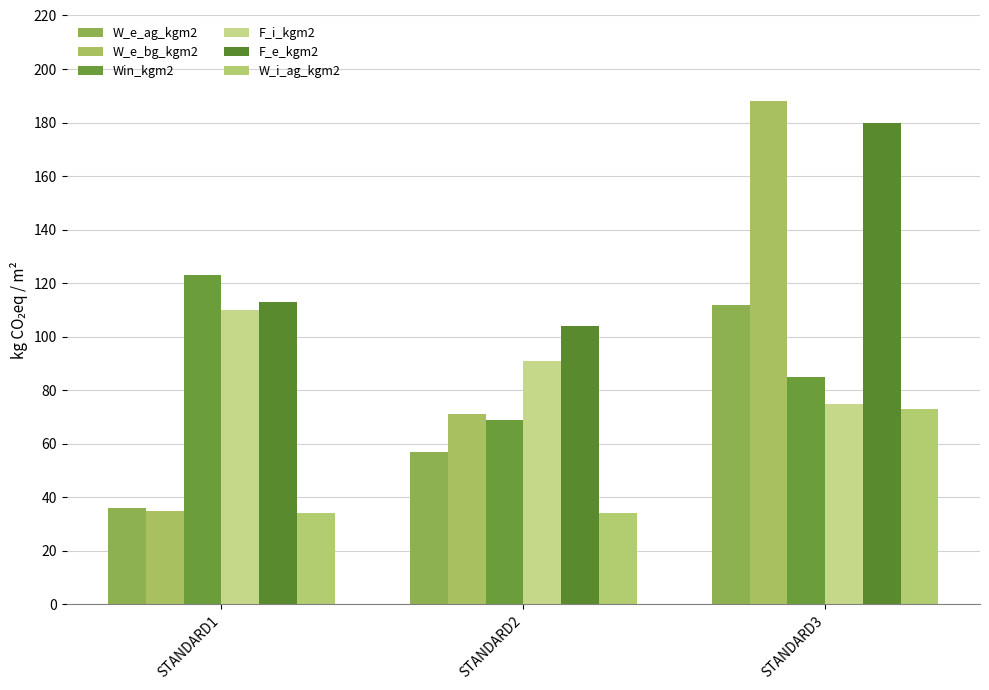

At which category does the chart reach its peak across all series?

STANDARD3